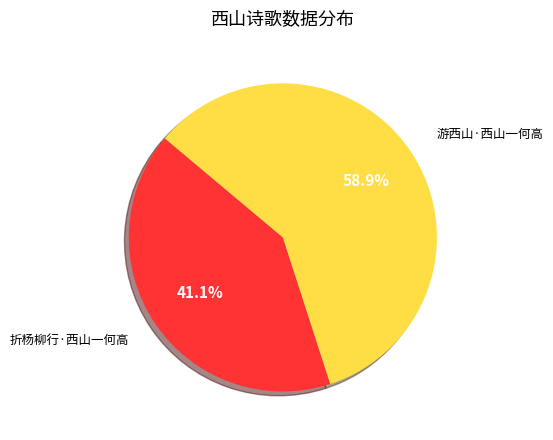

Approximately how many times larger is the value at 折杨柳行·西山一何高 compared to 游西山·西山一何高?

0.7